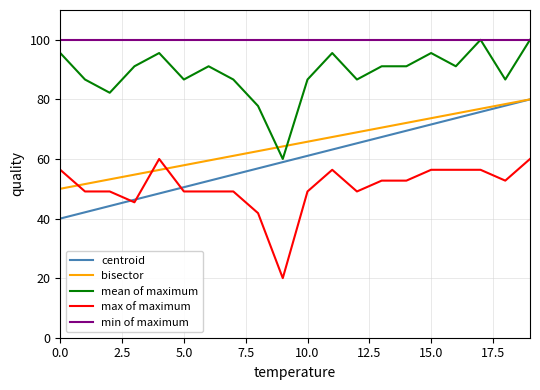

Which series has the largest total across all categories?

min of maximum